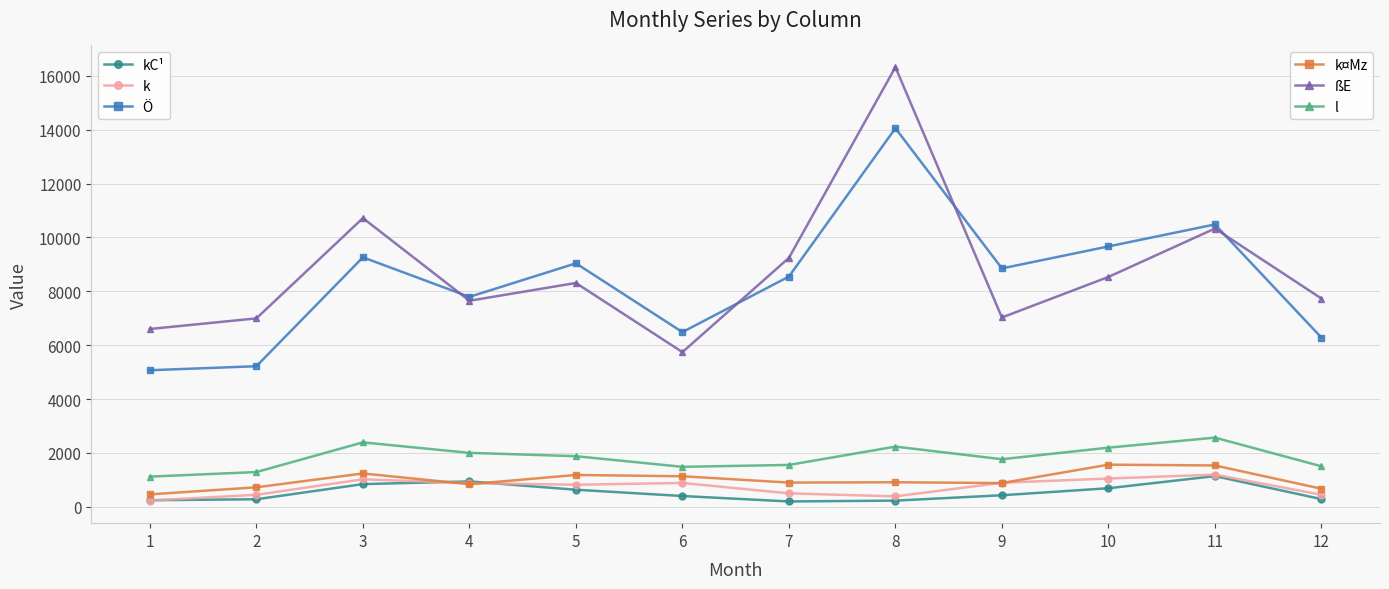

At which category is the sum across all series the highest?

8